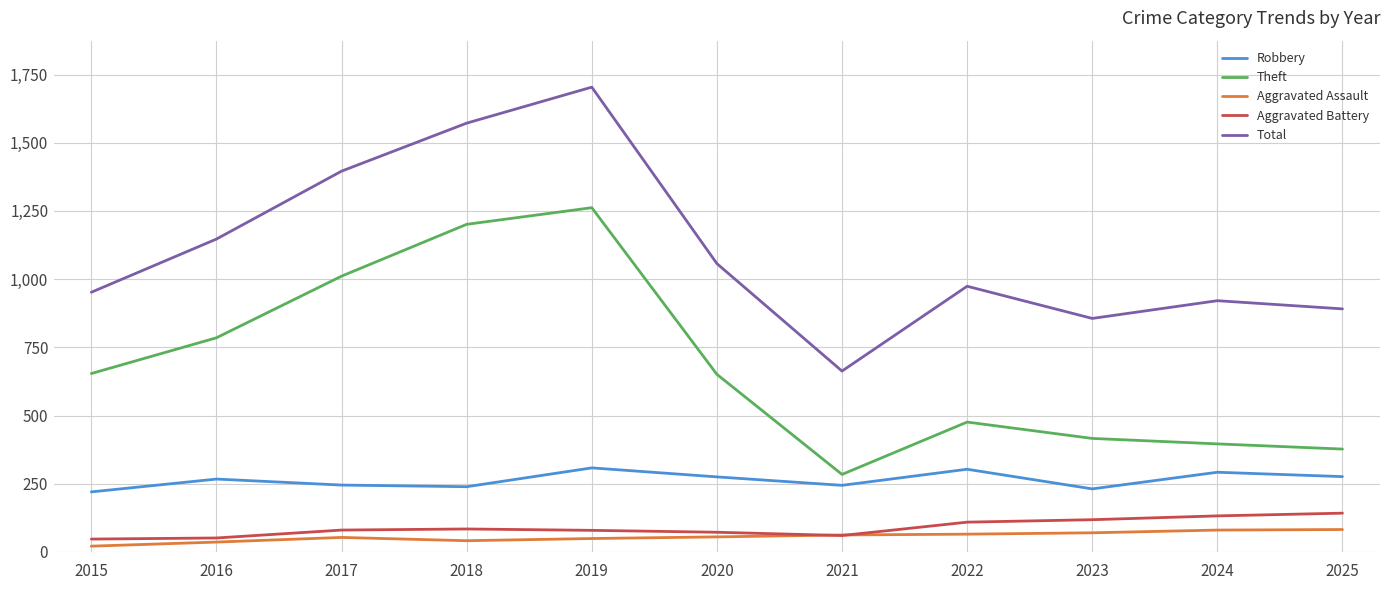

True or false: Robbery and Total intersect in this chart.

False